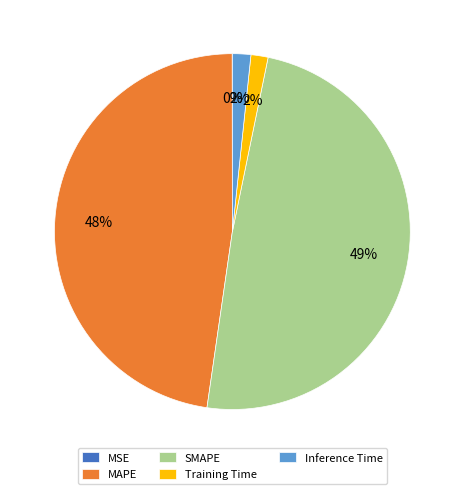

Is it true that SMAPE is 36% of the pie?

False